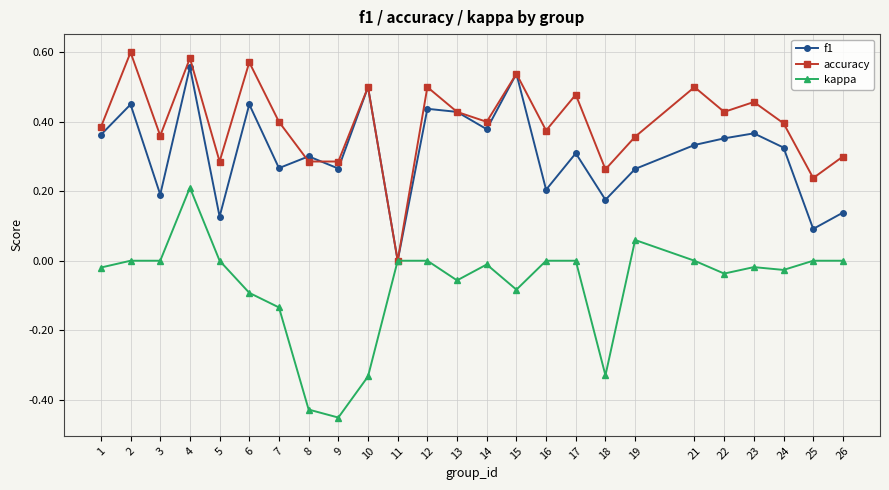

Is the value of kappa at 25 greater than the value of f1 at 9?

No